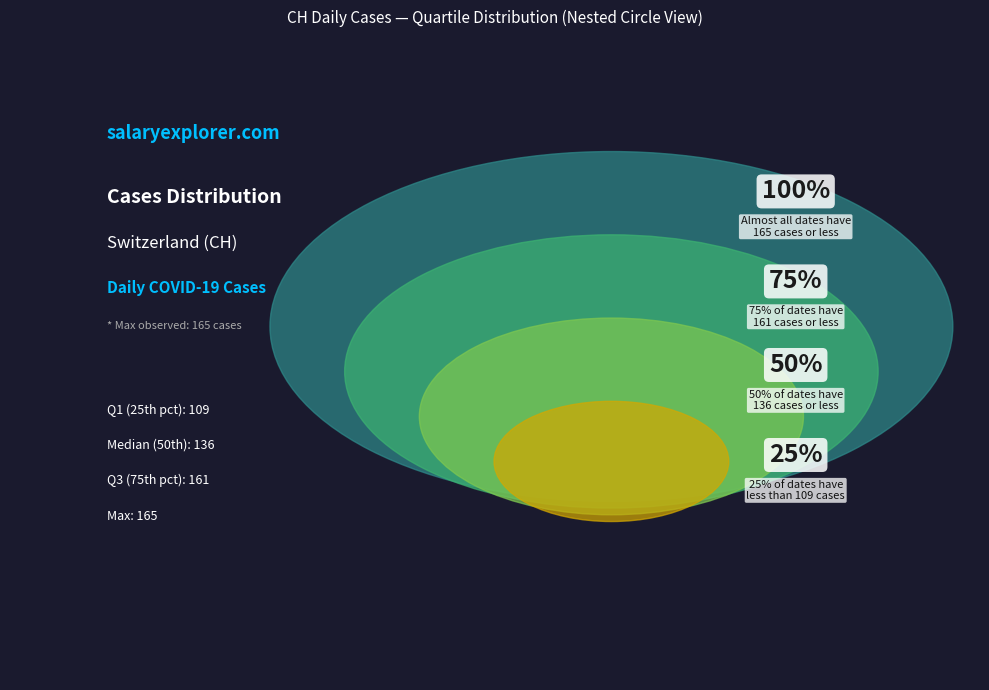

Does any single category account for the majority?

No